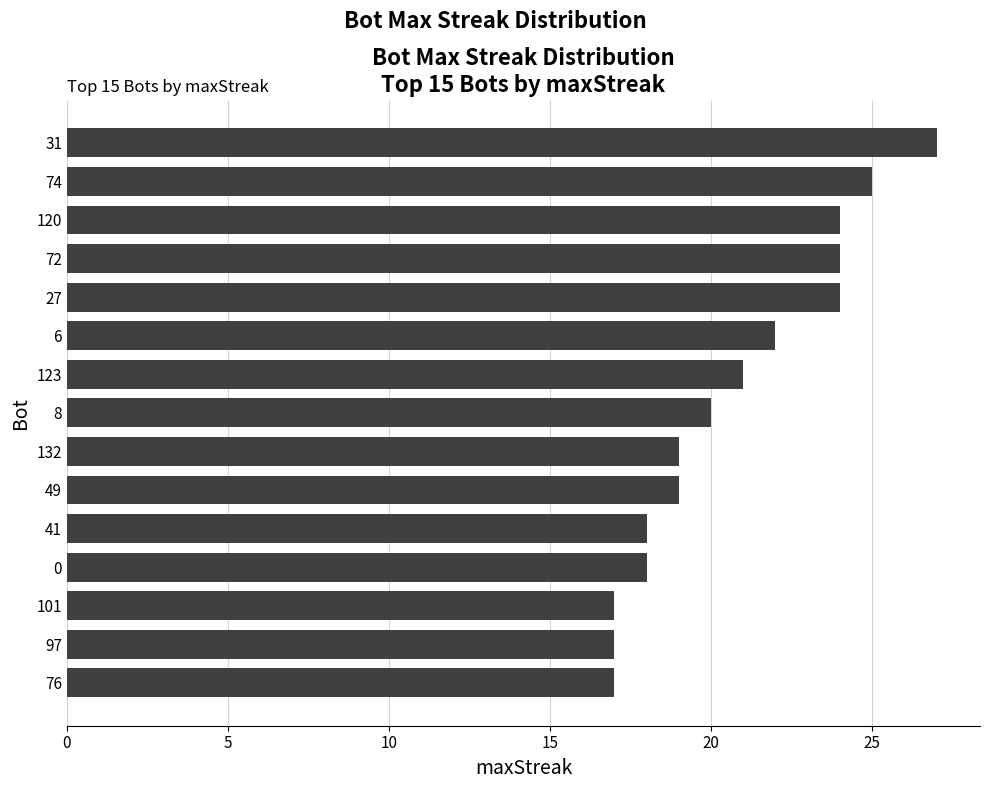

What is the difference between the maximum and minimum values?

10